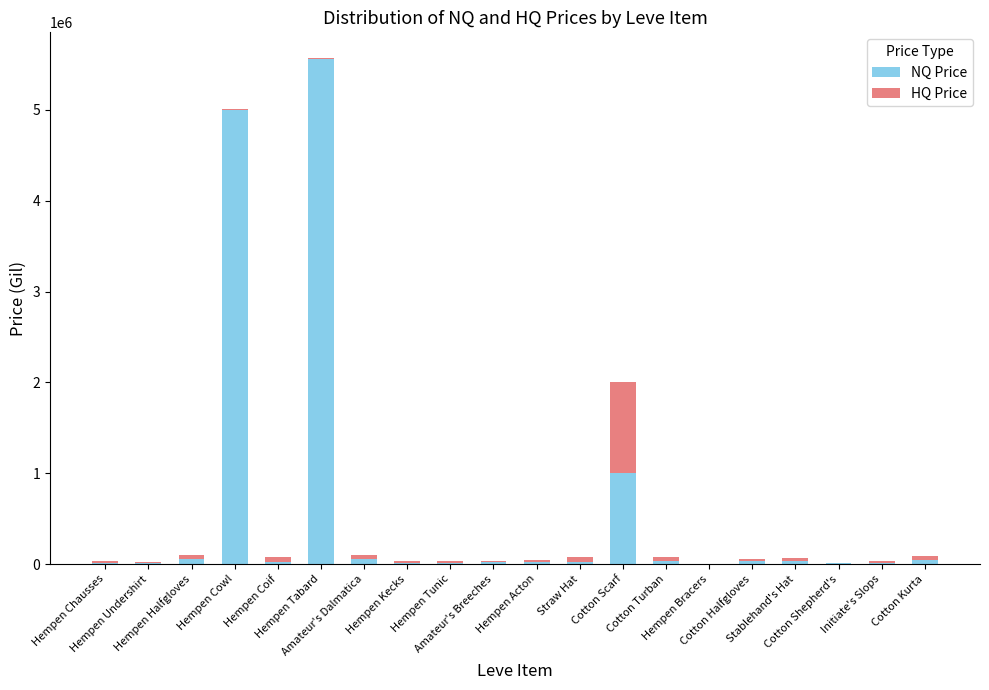

What is the maximum value for NQ Price?

5564004